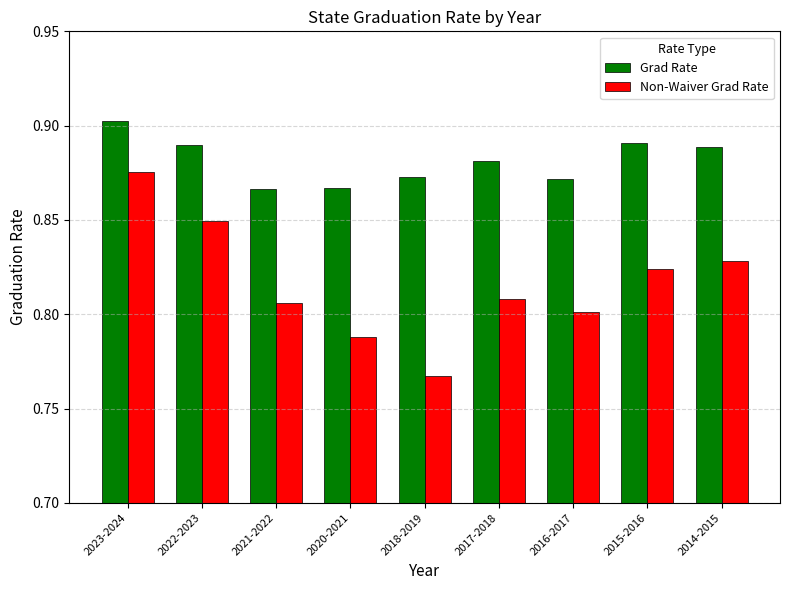

True or false: Grad Rate has a value of 1.4 at 2022-2023.

False